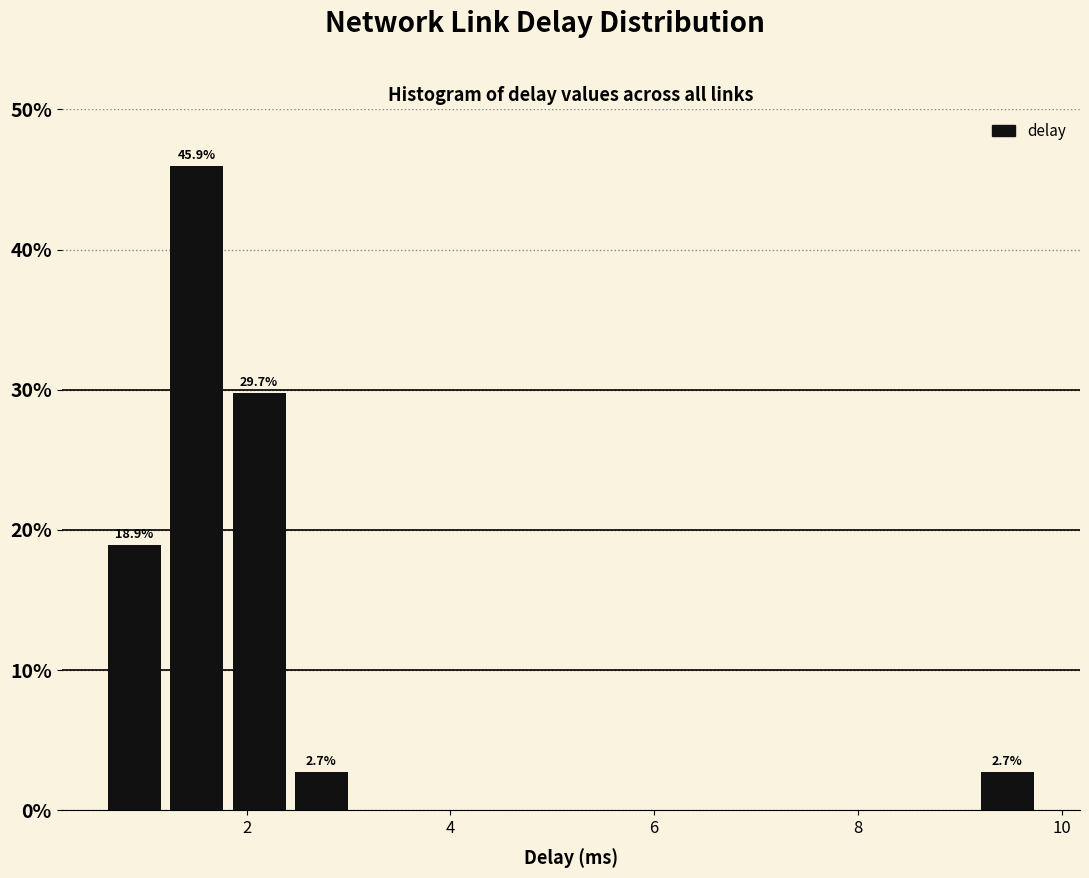

Around what value on the x-axis is the tallest bar? Give the approximate position of its centre, as read against the axis.

1.6